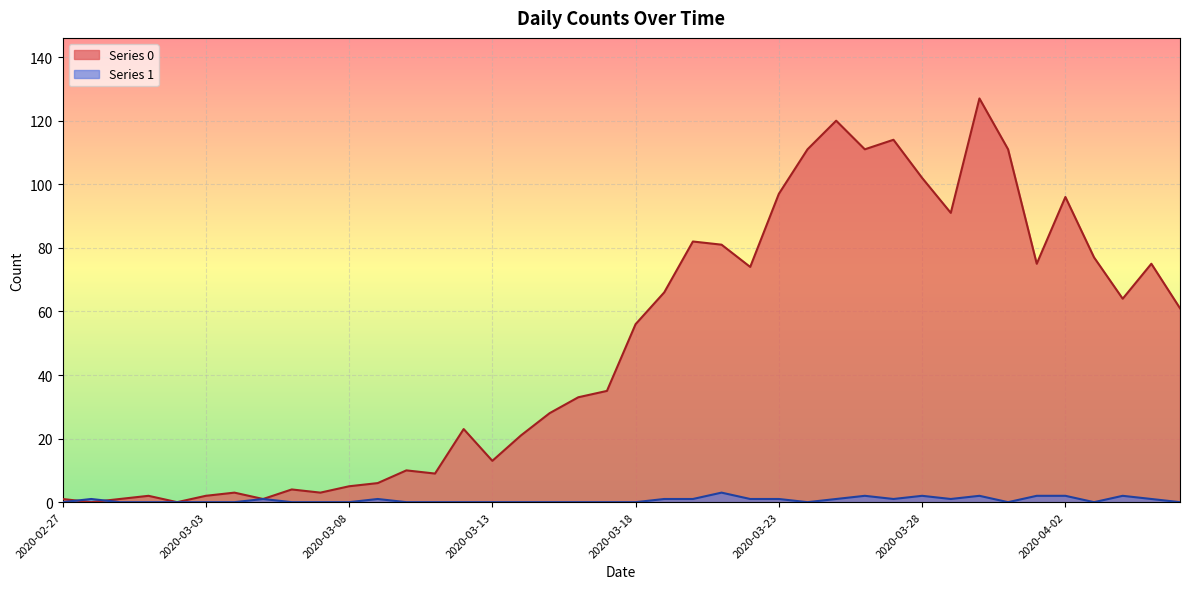

Reading left to right, list all the values displayed in this chart.

Series 0: 1	0	1	2	0	2	3	1	4	3	5	6	10	9	23	13	21	28	33	35	56	66	82	81	74	97	111	120	111	114	102	91	127	111	75	96	77	64	75	61
Series 1: 0	1	0	0	0	0	0	1	0	0	0	1	0	0	0	0	0	0	0	0	0	1	1	3	1	1	0	1	2	1	2	1	2	0	2	2	0	2	1	0